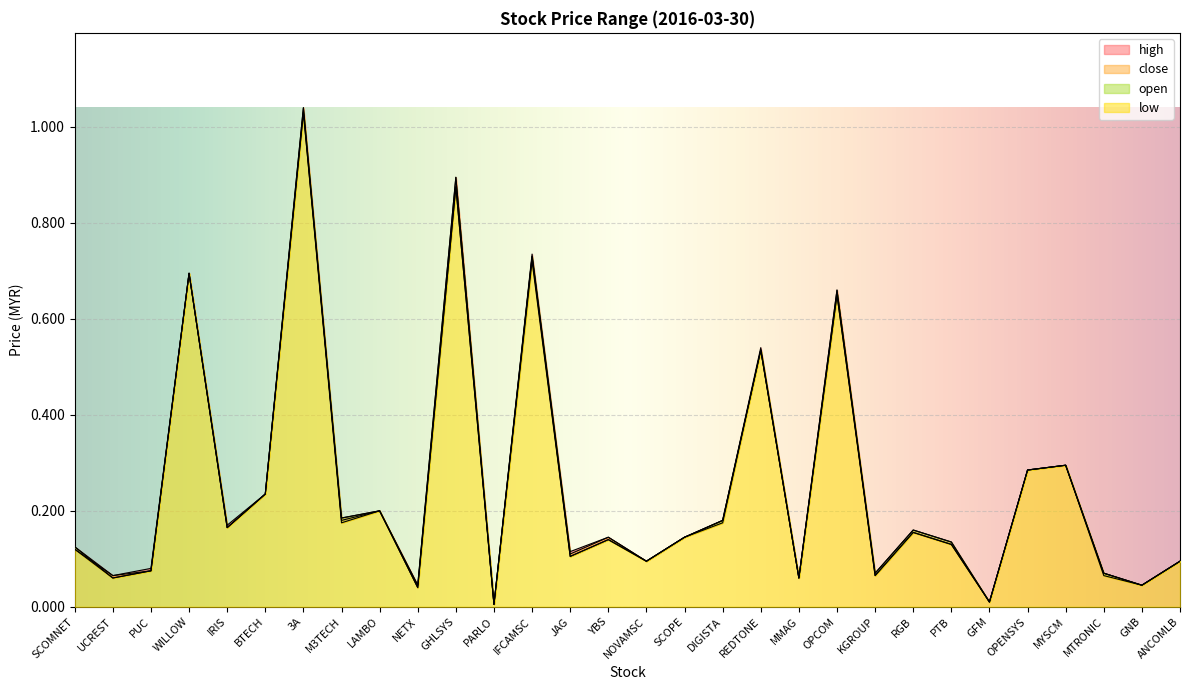

Rank the categories by low value from lowest to highest.

PARLO, GFM, NETX, GNB, UCREST, MMAG, KGROUP, MTRONIC, PUC, NOVAMSC, ANCOMLB, JAG, SCOMNET, PTB, YBS, SCOPE, RGB, IRIS, M3TECH, DIGISTA, LAMBO, BTECH, OPENSYS, MYSCM, REDTONE, OPCOM, WILLOW, IFCAMSC, GHLSYS, 3A